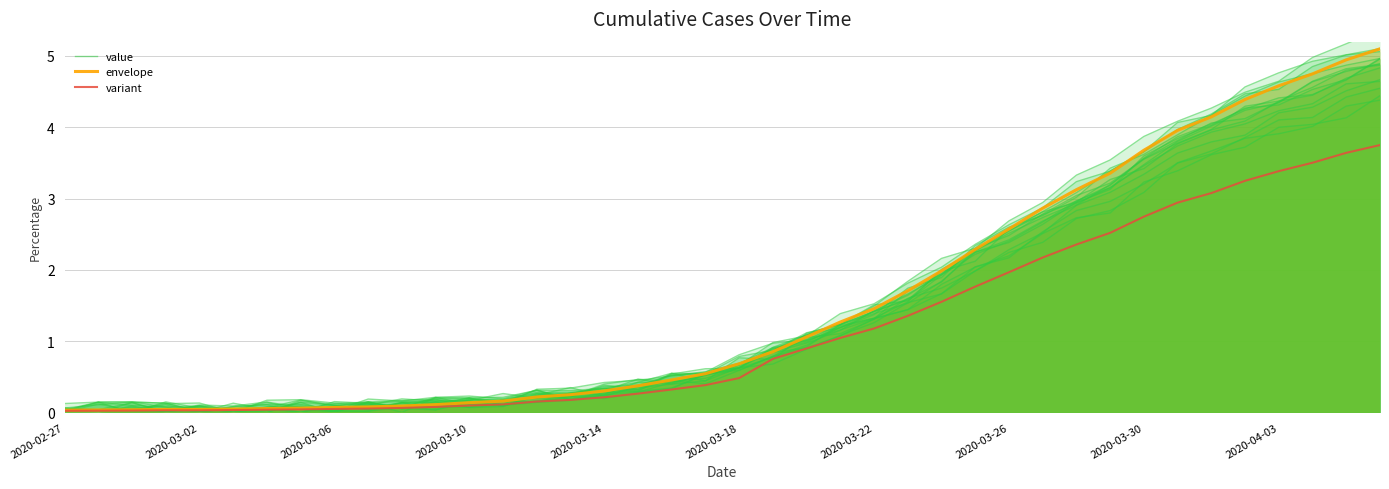

How many series are shown in this chart?

3